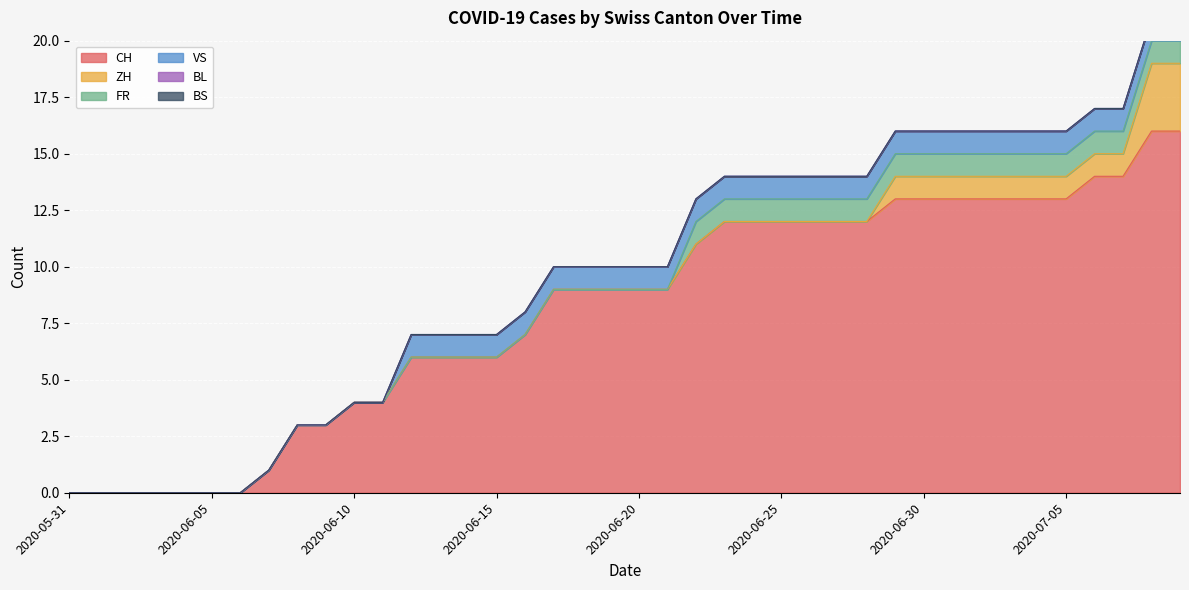

What is the sum of all FR values?

18